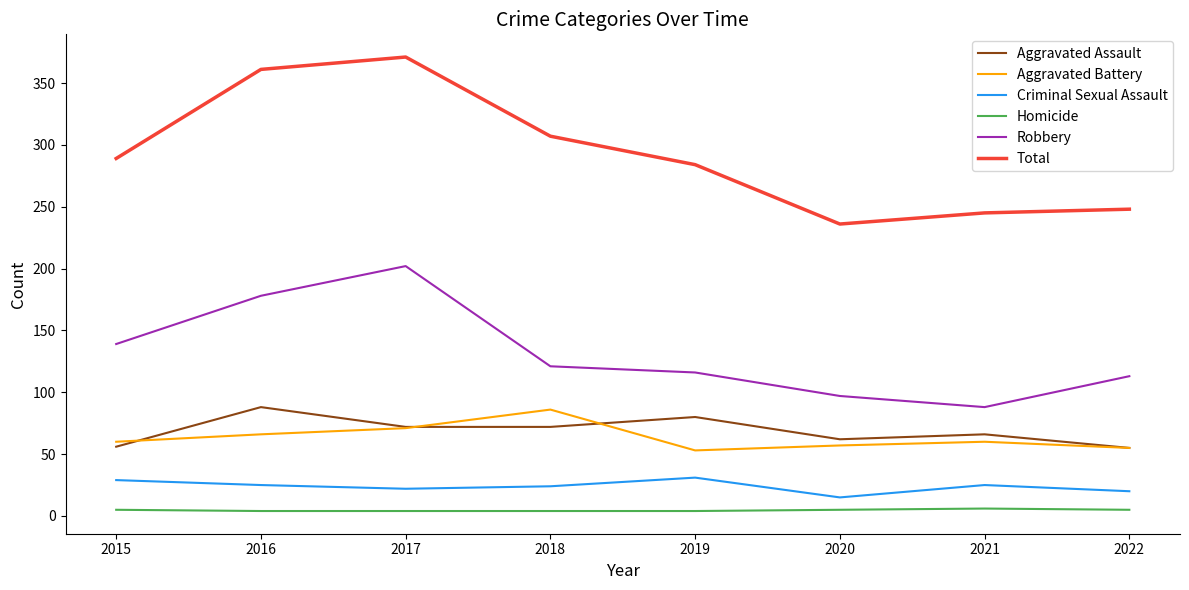

Which series has the largest total across all categories?

Total